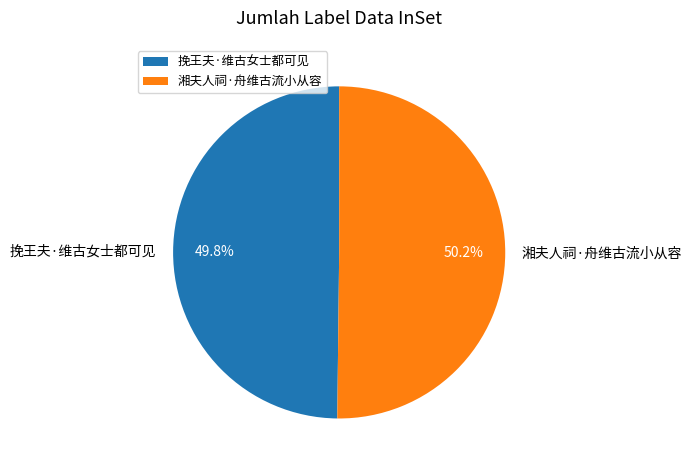

How many segments does this pie chart have?

2